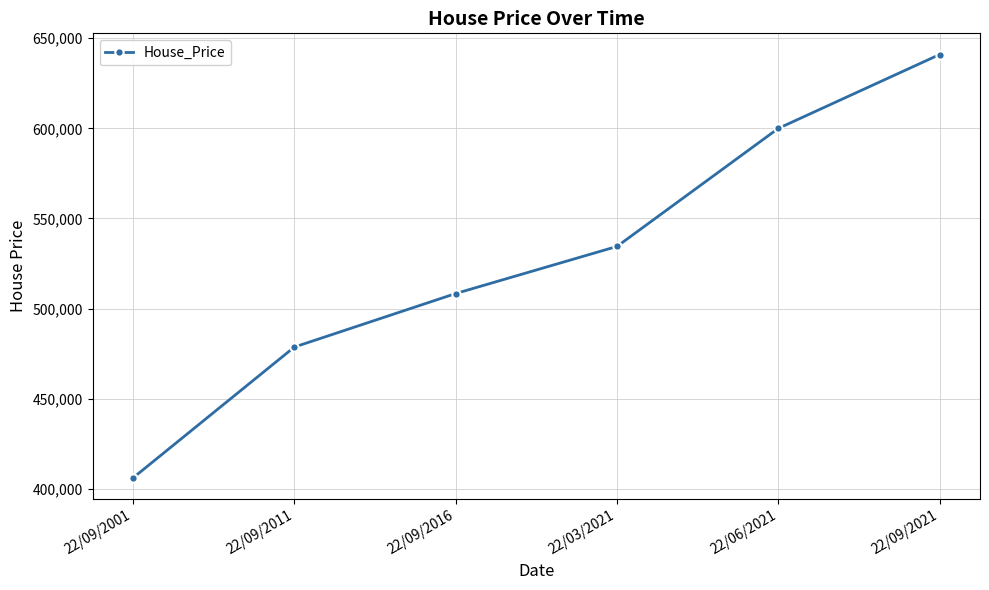

What is the difference between the values at 22/09/2001 and 22/09/2011?

72625